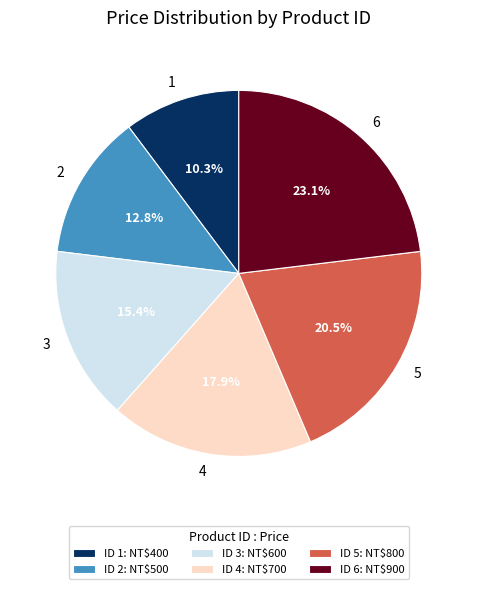

Is 3 the majority of the pie?

No